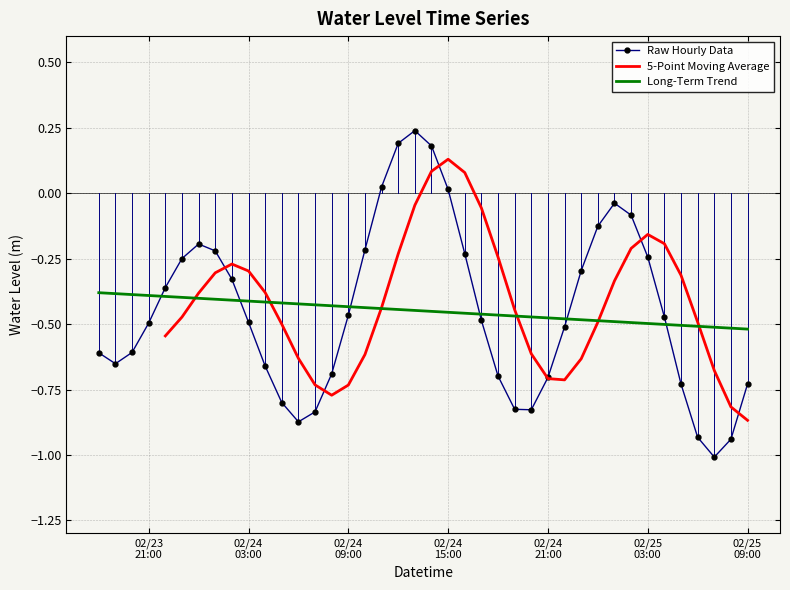

What is the minimum value for Raw Hourly Data?

-1.0